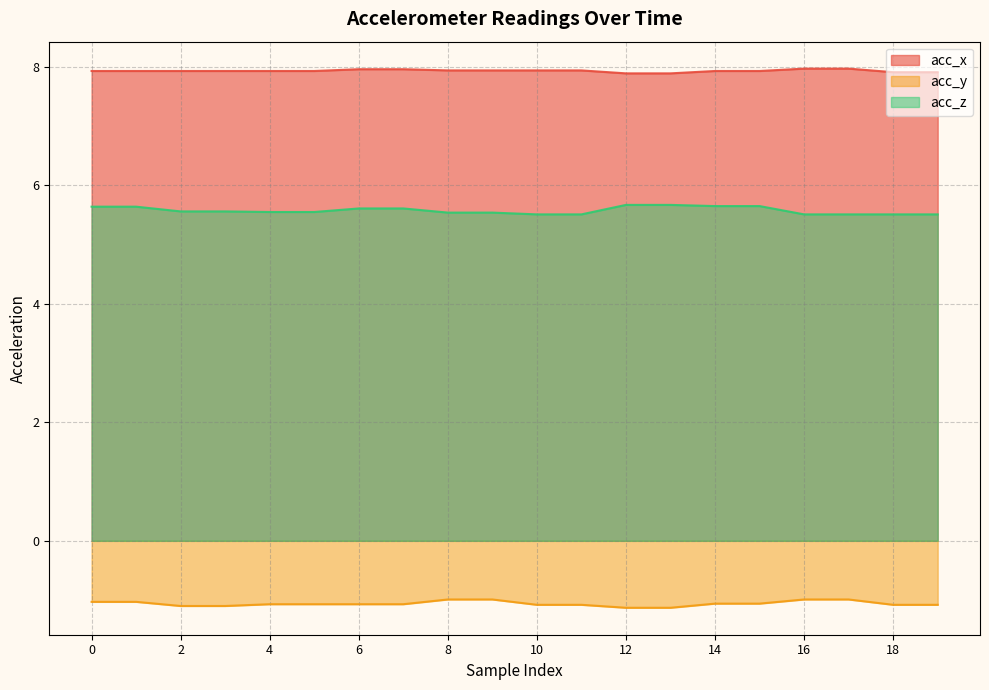

True or false: acc_x has a value of 7.9 at 8.

True